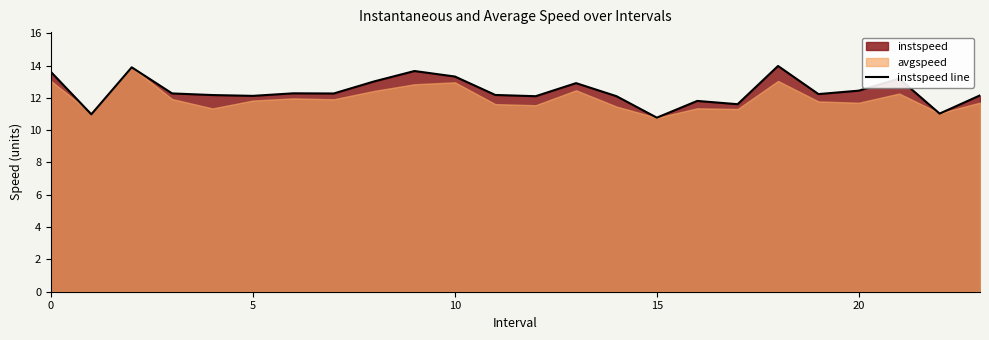

Which category has the highest value across all series?

18